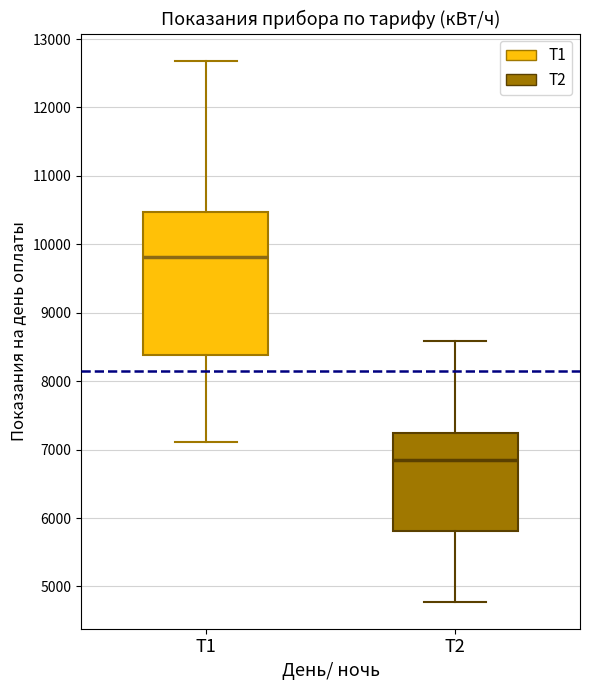

Reading left to right, transcribe this box plot: for each box, give where its median line is, the range the box spans, and where its two whiskers end, as read against the y-axis. The values are not printed on the chart, so give them approximately, as read against the axis.

Т1: median 9800, box 8400 to 10500, whiskers 7100 to 12700
Т2: median 6800, box 5800 to 7200, whiskers 4800 to 8600